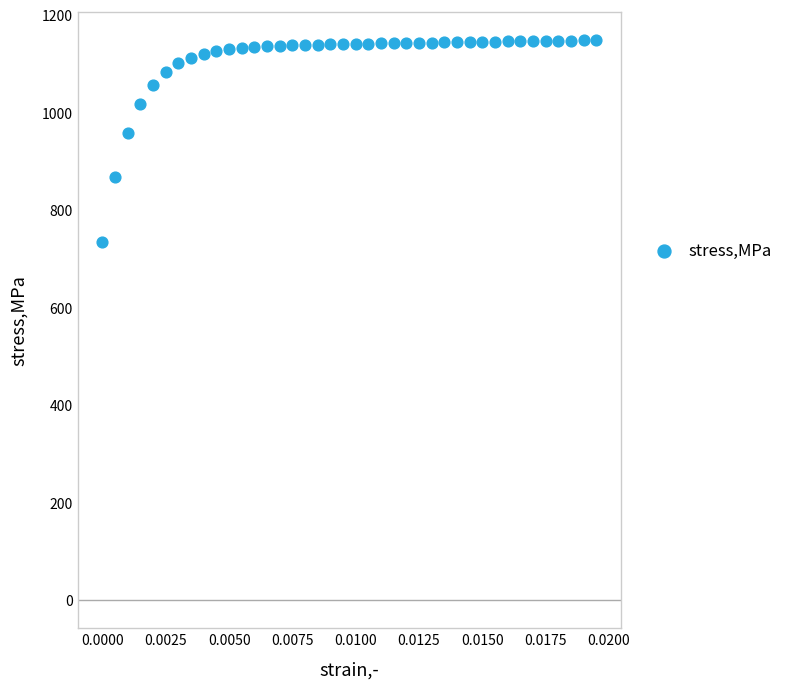

What Y value in the scatter plot is closest to 941?

957.0